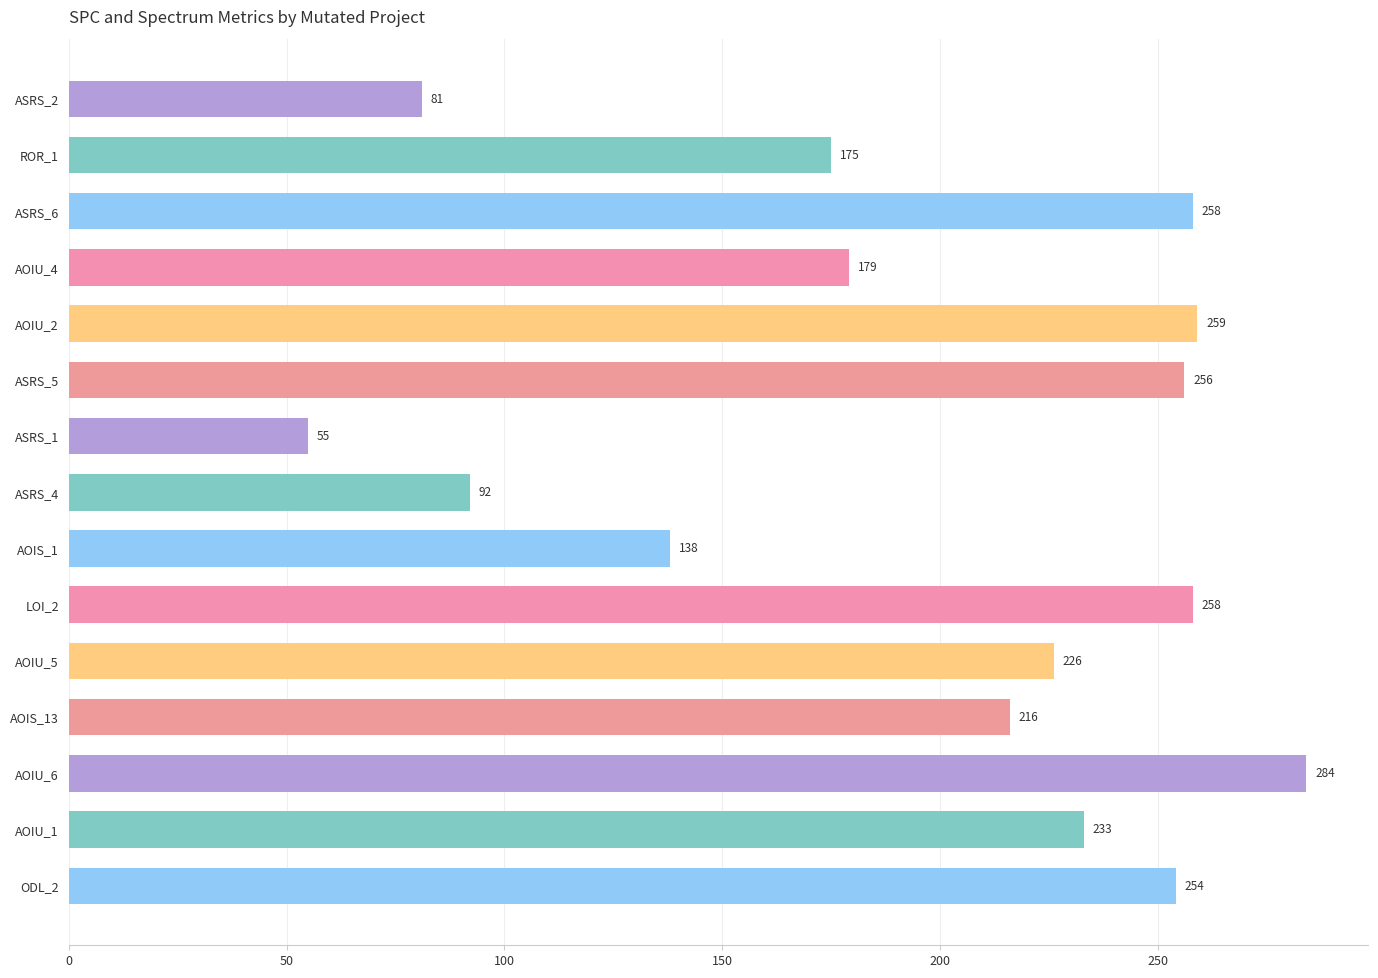

At which label is the value closest to 169?

ROR_1